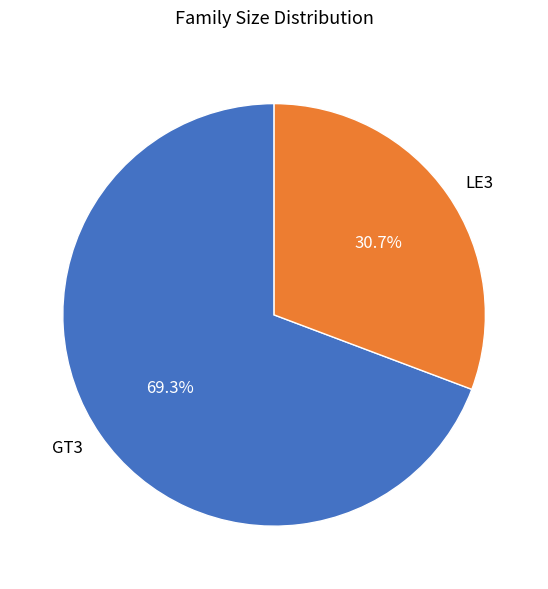

How many segments does this pie chart have?

2